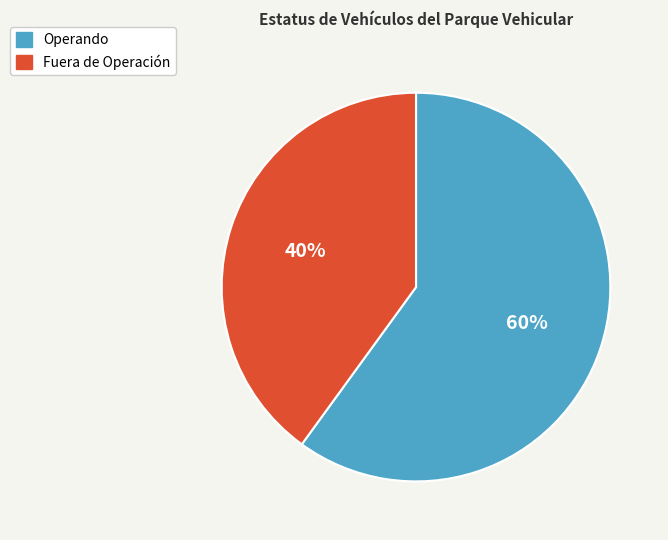

Do Operando and Fuera de Operación together represent more than half of the pie?

Yes